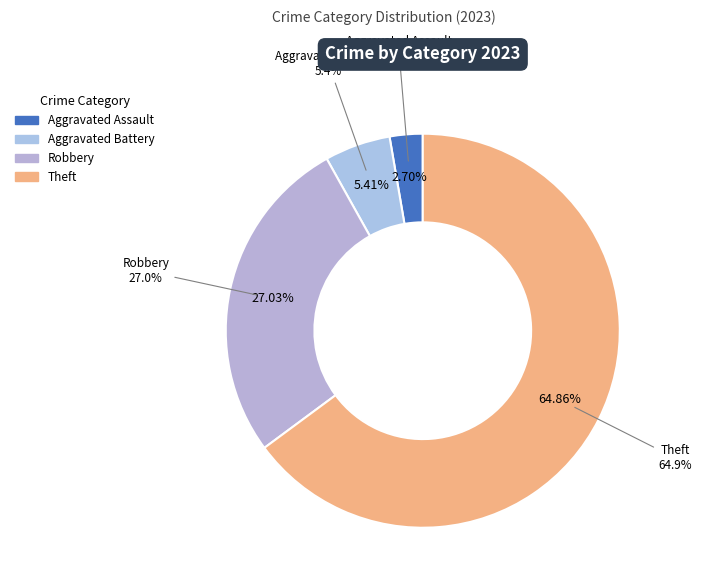

Rank the categories by value from lowest to highest.

Aggravated Assault, Aggravated Battery, Robbery, Theft